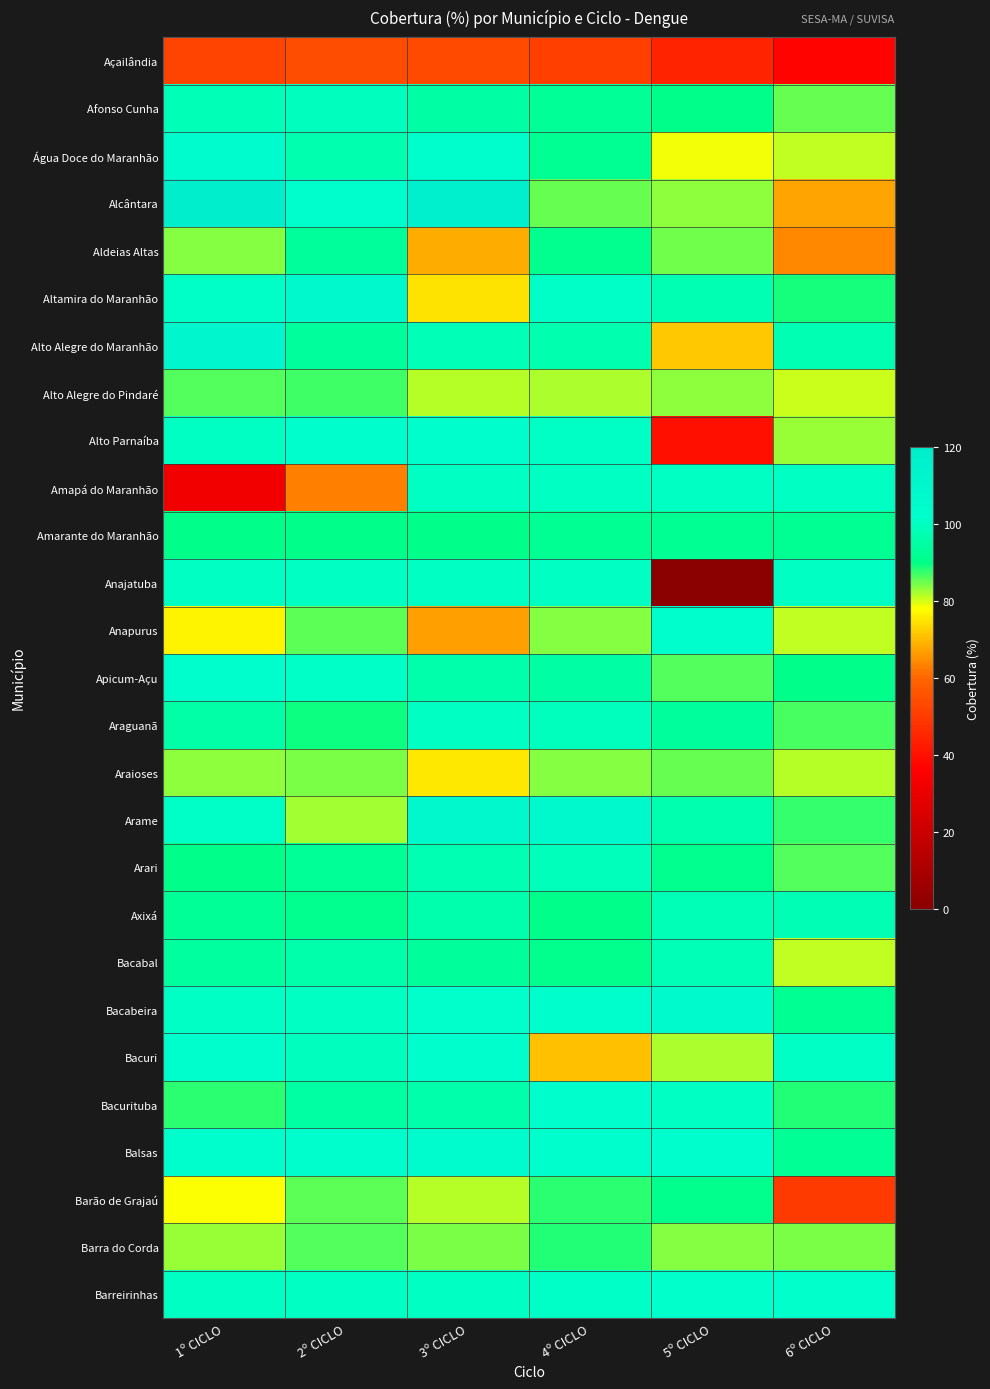

Which series has the widest spread of values?

Anajatuba